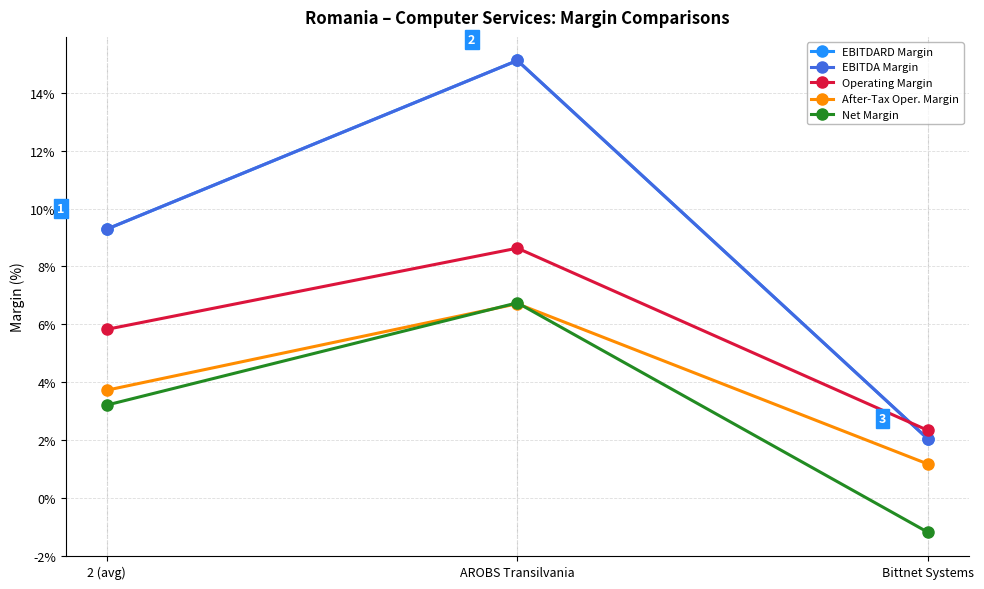

Reading left to right, extract all data points from this chart.

EBITDARD Margin: 0.1	0.2	0.0
EBITDA Margin: 0.1	0.2	0.0
Operating Margin: 0.1	0.1	0.0
After-Tax Oper. Margin: 0.0	0.1	0.0
Net Margin: 0.0	0.1	-0.0